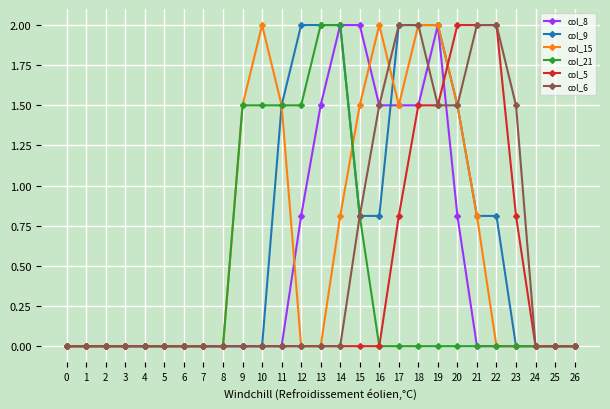

What is the highest value of the col_5 series?

2.0